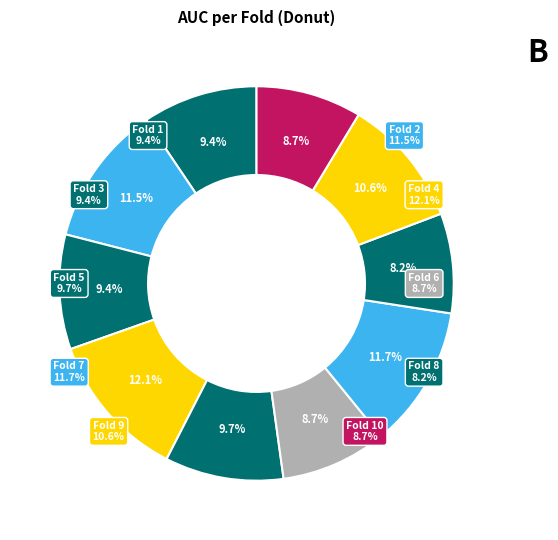

Is the sum of Fold 3 and Fold 6 greater than half?

No